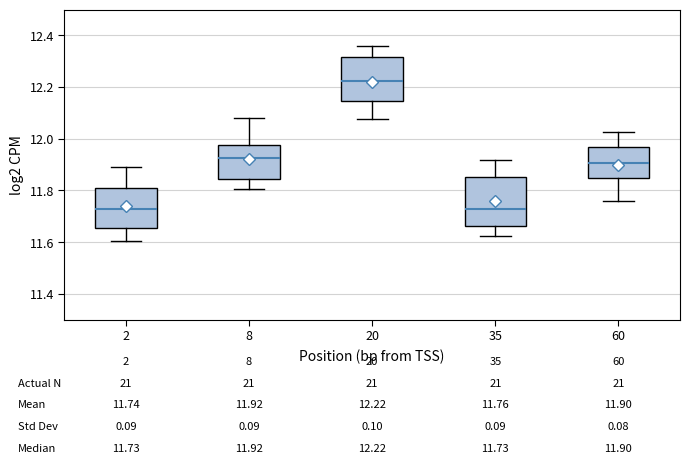

Which box's median line is the highest?

20